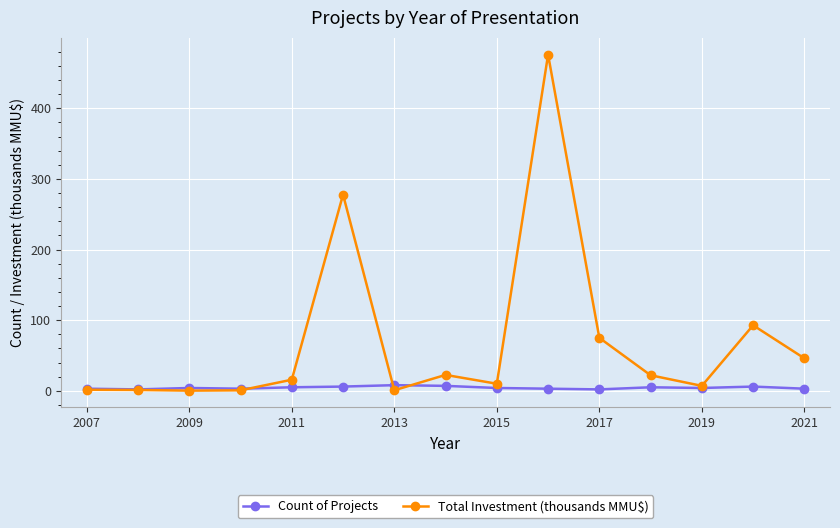

What are all the series names shown in the legend?

Count of Projects, Total Investment (thousands MMU$)